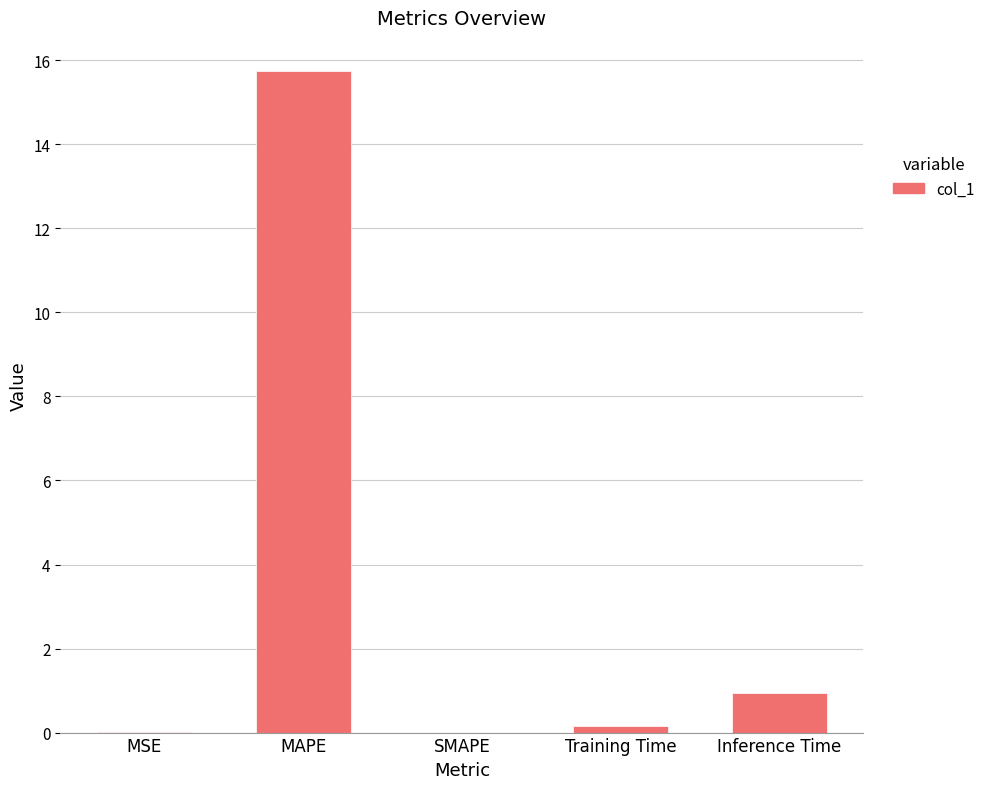

The chart shows a value of -10.2 at SMAPE. True or false?

False